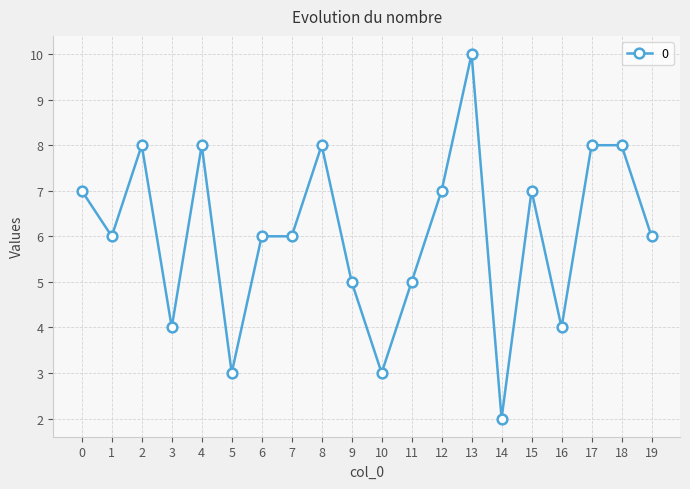

Reading right to left, transcribe all the data shown in this chart.

6	8	8	4	7	2	10	7	5	3	5	8	6	6	3	8	4	8	6	7